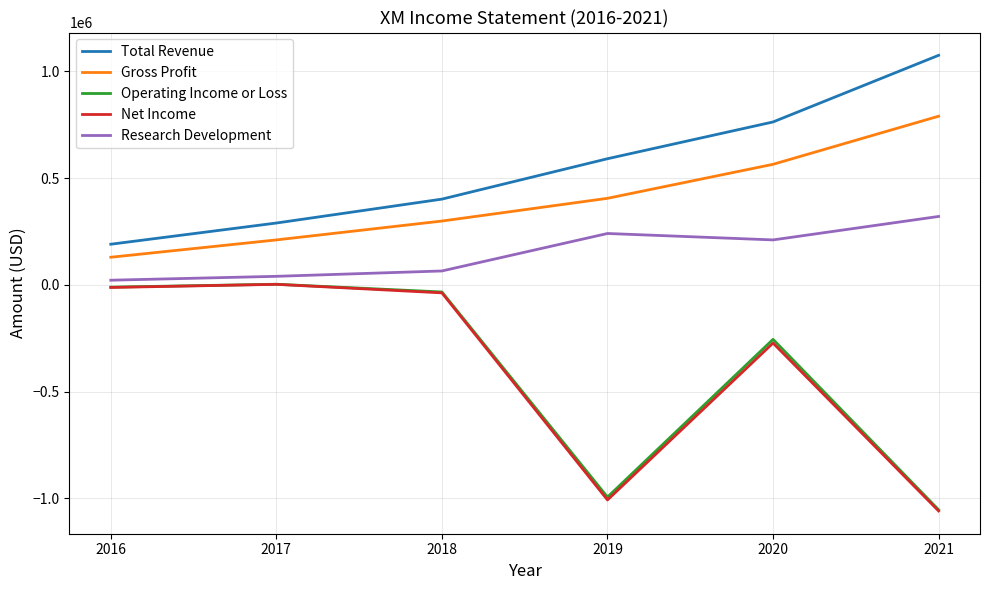

At which label is Research Development closest to 171350?

2020